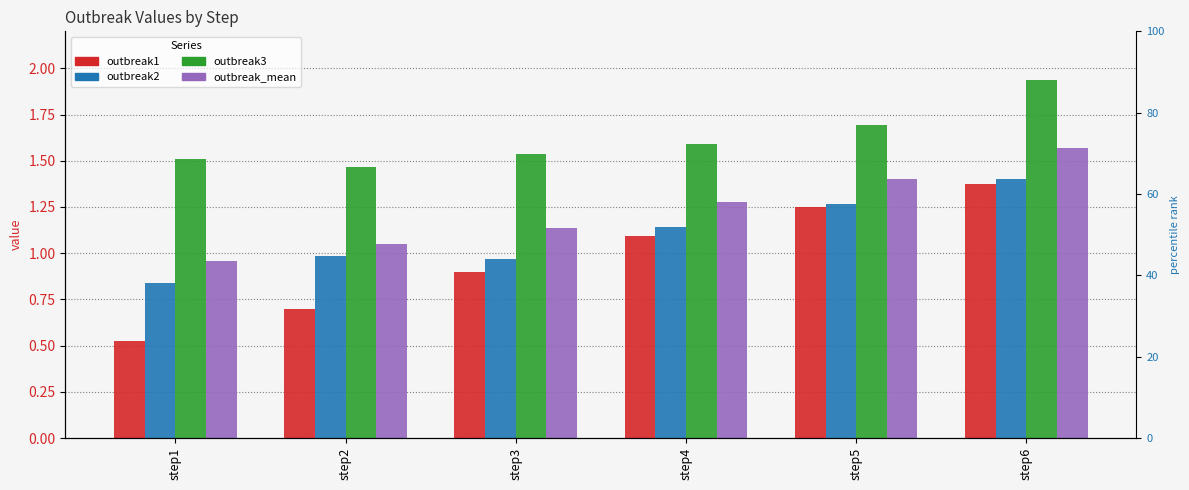

The value of outbreak3 at step5 is 0.4. True or false?

False